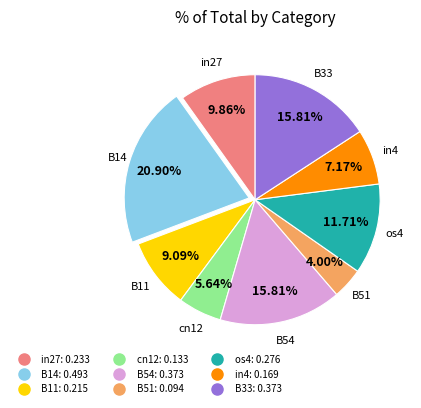

Is it true that B14 is 21% of the pie?

True